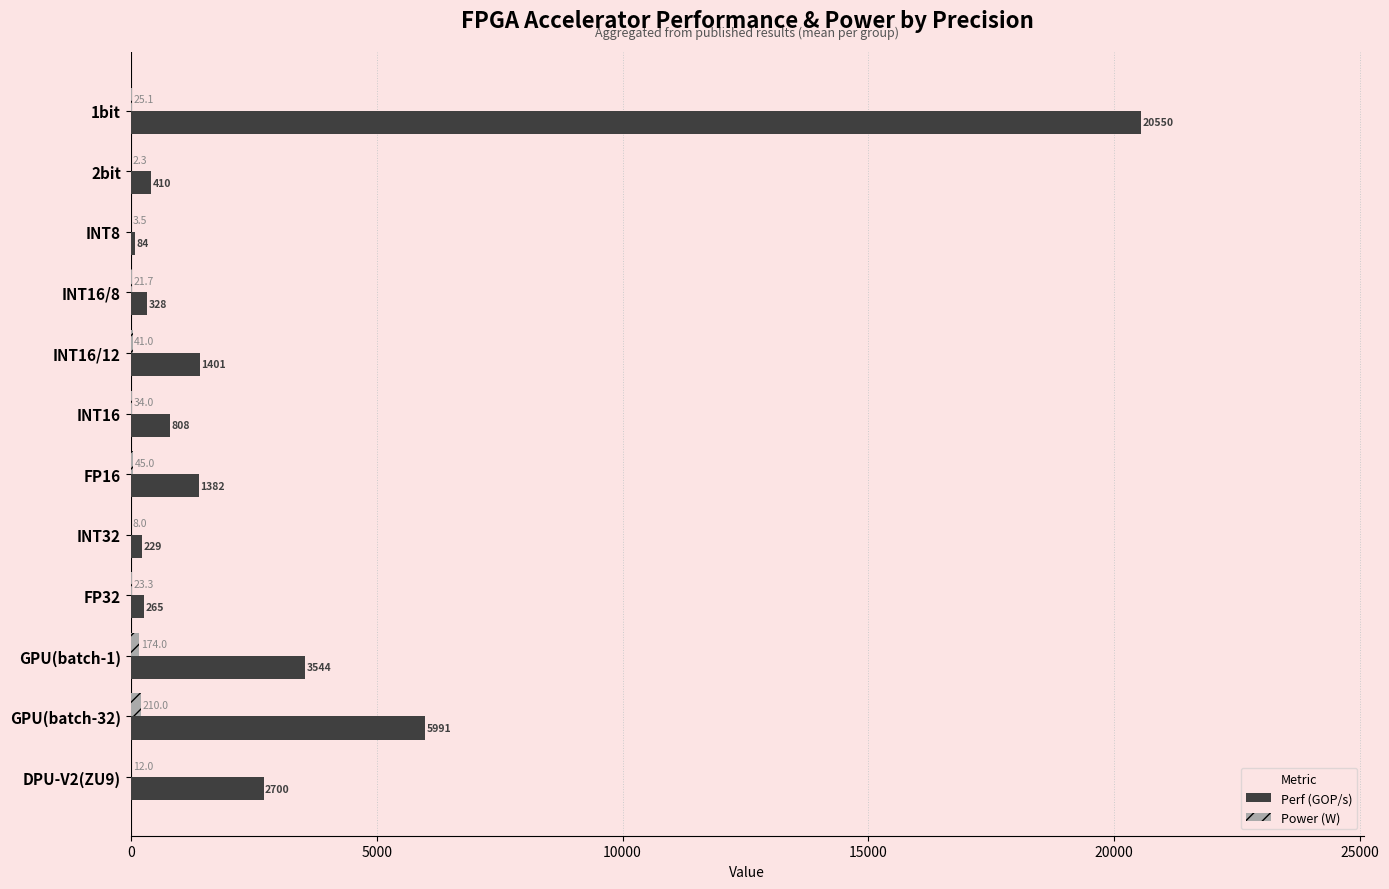

Which series has the largest total across all categories?

Perf (GOP/s)